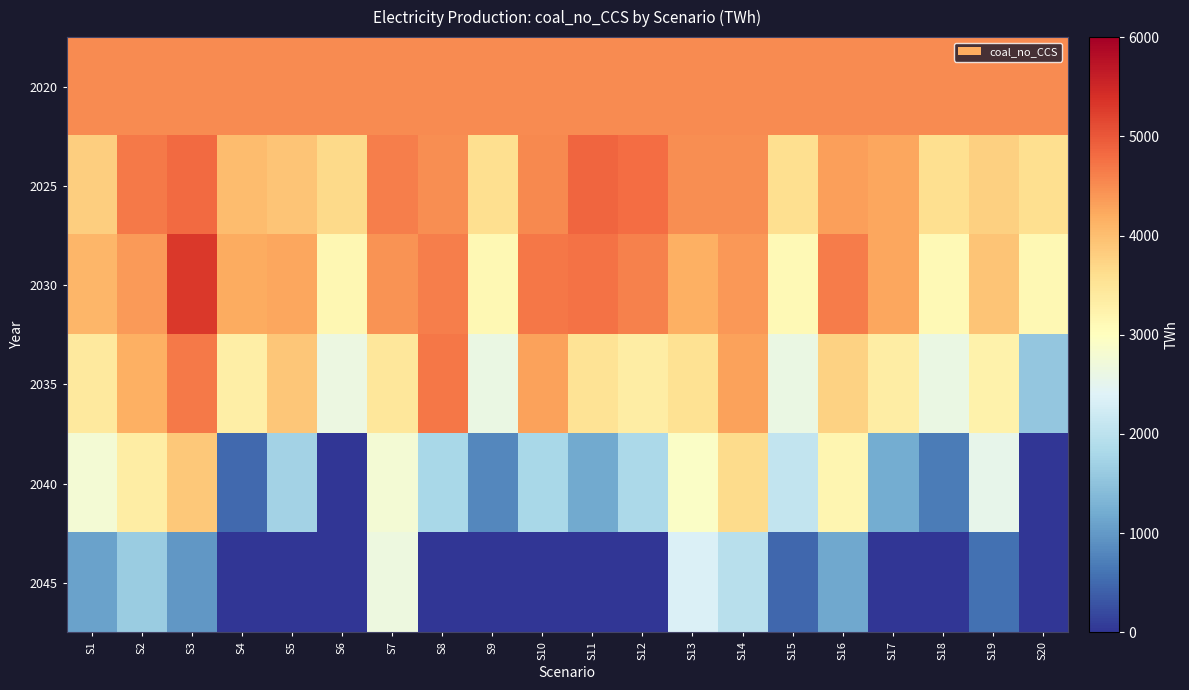

Reading right to left, list all the values displayed in this chart.

2020: S20=4516.2	S19=4512.0	S18=4510.5	S17=4506.4	S16=4507.8	S15=4506.0	S14=4512.2	S13=4509.5	S12=4511.4	S11=4516.5	S10=4511.1	S9=4512.3	S8=4503.9	S7=4511.7	S6=4508.0	S5=4517.3	S4=4516.3	S3=4515.1	S2=4511.0	S1=4509.9
2025: S20=3606.5	S19=3793.1	S18=3603.5	S17=4260.6	S16=4335.9	S15=3601.1	S14=4493.8	S13=4488.7	S12=4791.6	S11=4867.7	S10=4526.9	S9=3604.4	S8=4491.2	S7=4635.6	S6=3668.0	S5=3929.4	S4=4022.3	S3=4827.0	S2=4664.4	S1=3820.1
2030: S20=3119.8	S19=3916.4	S18=3116.8	S17=4261.4	S16=4661.5	S15=3114.4	S14=4403.1	S13=4166.8	S12=4597.6	S11=4739.7	S10=4689.3	S9=3117.7	S8=4629.4	S7=4439.2	S6=3151.1	S5=4250.8	S4=4212.2	S3=5303.1	S2=4374.5	S1=4085.4
2035: S20=1556.7	S19=3252.3	S18=2613.1	S17=3351.4	S16=3760.2	S15=2610.3	S14=4302.3	S13=3552.4	S12=3341.8	S11=3528.3	S10=4292.9	S9=2614.2	S8=4691.1	S7=3464.2	S6=2647.2	S5=3911.3	S4=3311.6	S3=4668.3	S2=4151.4	S1=3406.9
2040: S20=0.0	S19=2553.5	S18=691.1	S17=1211.0	S16=3171.2	S15=2080.8	S14=3638.3	S13=2927.7	S12=1824.6	S11=1190.4	S10=1797.4	S9=809.5	S8=1793.9	S7=2787.1	S6=0.0	S5=1726.6	S4=497.8	S3=3888.8	S2=3341.8	S1=2766.7
2045: S20=0.0	S19=564.0	S18=0.0	S17=0.0	S16=1153.2	S15=479.9	S14=1958.7	S13=2360.9	S12=0.0	S11=0.0	S10=0.0	S9=0.0	S8=0.0	S7=2665.9	S6=0.0	S5=0.0	S4=0.0	S3=978.5	S2=1640.1	S1=1088.3